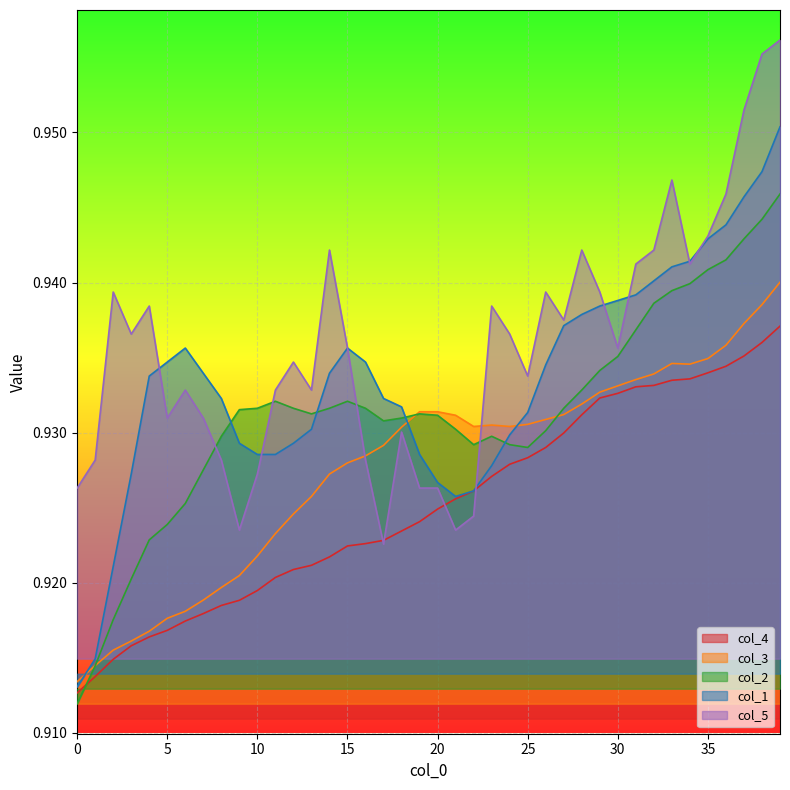

True or false: col_3 and col_4 intersect in this chart.

False